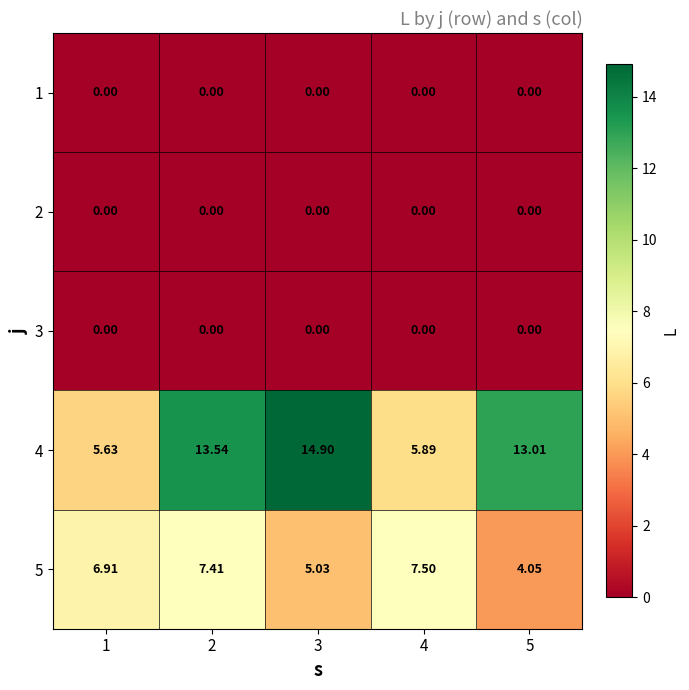

Is the value of 5 at 1 greater than the value of 4 at 2?

No